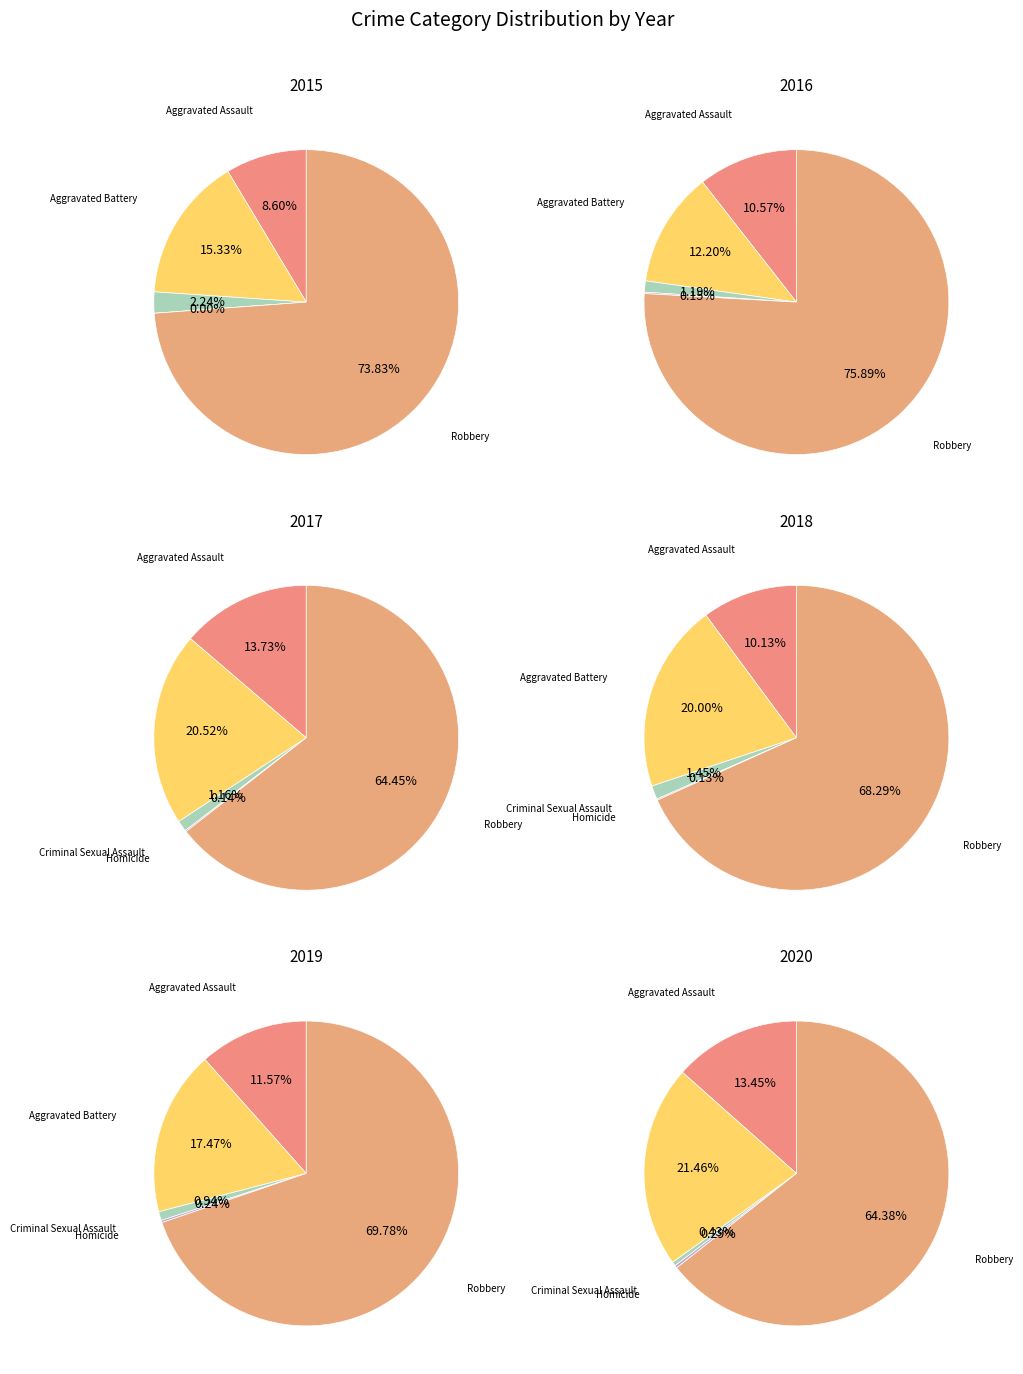

What is the largest slice in the pie chart?

Robbery